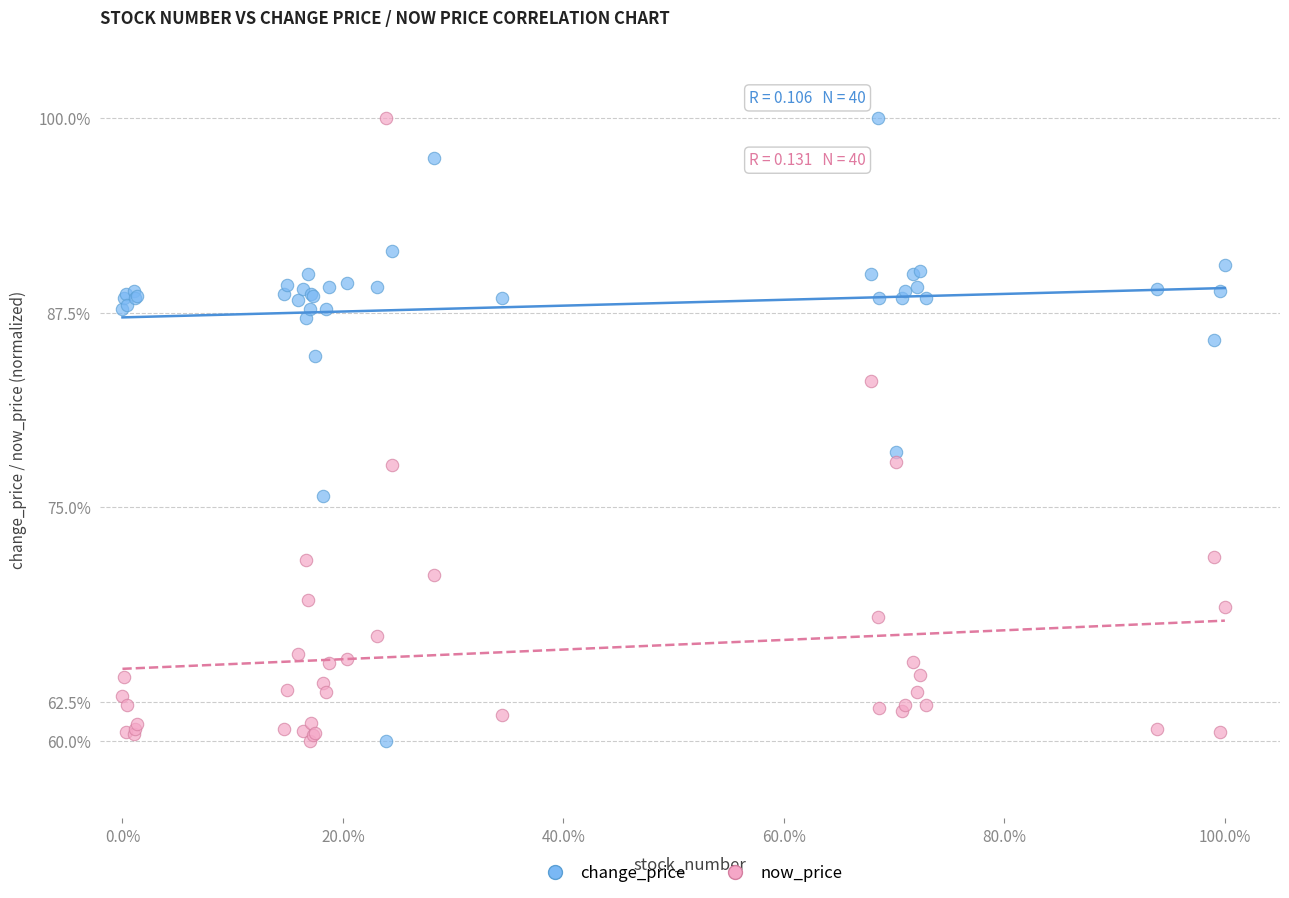

What is the X range (max minus min) for the scatter plot?

1.0